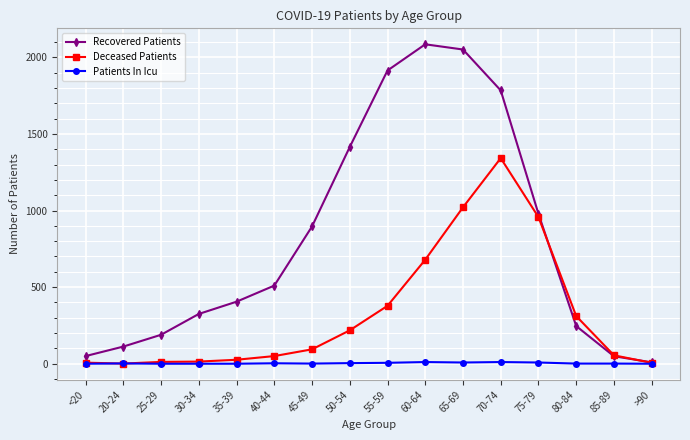

The Patients In Icu series shows 3 at 40-44. True or false?

True